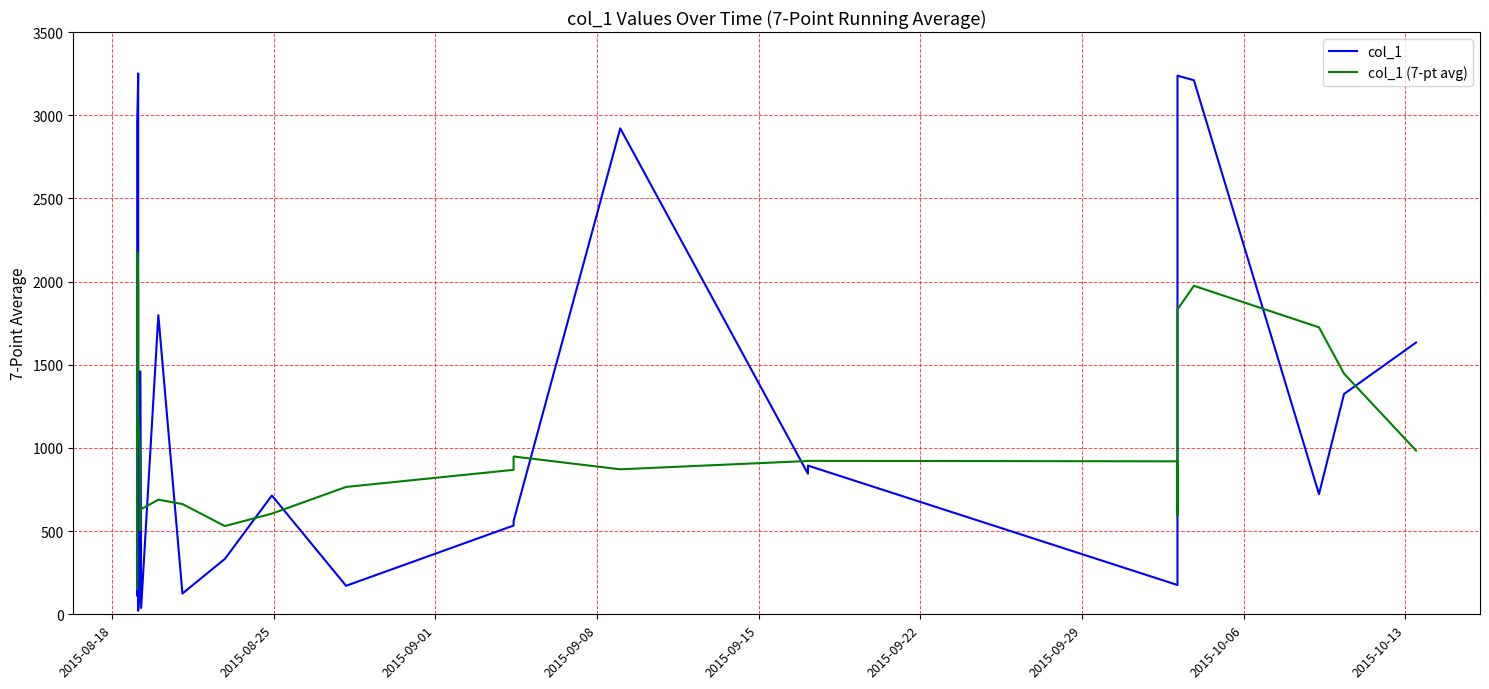

What is the sum of all col_1 (7-pt avg) values?

43482.3